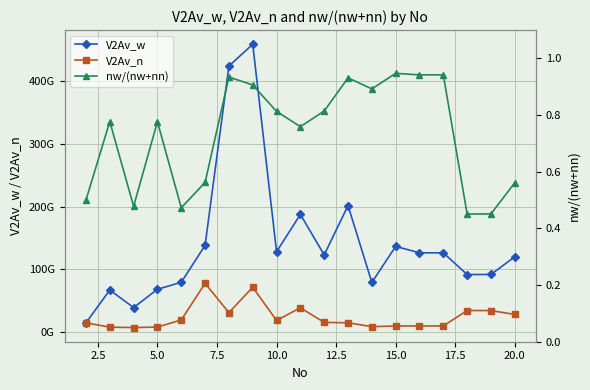

What is the smallest value displayed?

0.5